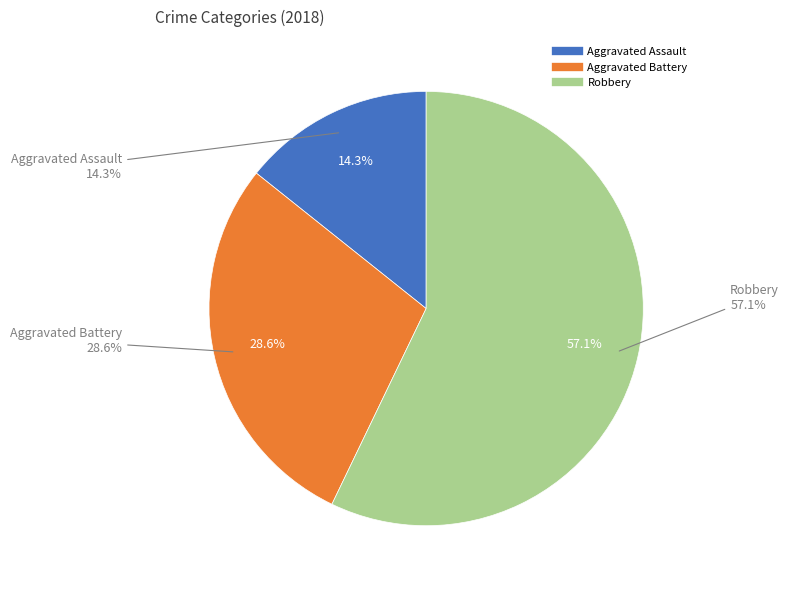

Rank the categories by value from lowest to highest.

Aggravated Assault, Aggravated Battery, Robbery